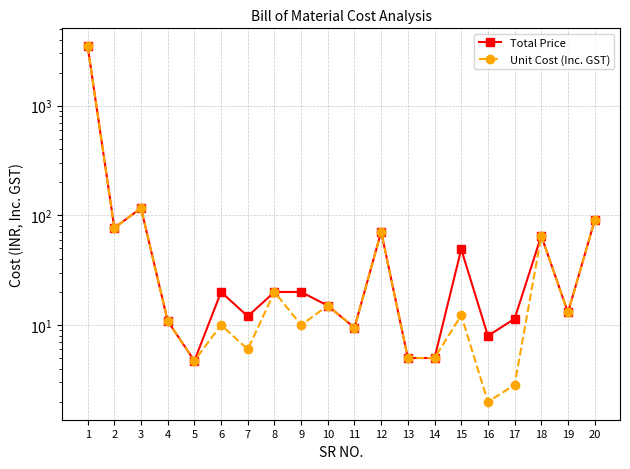

Reading left to right, extract all data points from this chart.

Total Price: 1=3481.0	2=76.7	3=116.4	4=10.9	5=4.7	6=20.0	7=12.0	8=20.0	9=20.0	10=15.0	11=9.4	12=70.8	13=5.0	14=5.0	15=49.1	16=8.0	17=11.4	18=65.0	19=13.0	20=89.7
Unit Cost (Inc. GST): 1=3481.0	2=76.7	3=116.4	4=10.9	5=4.7	6=10.0	7=6.0	8=20.0	9=10.0	10=15.0	11=9.4	12=70.8	13=5.0	14=5.0	15=12.3	16=2.0	17=2.9	18=65.0	19=13.0	20=89.7